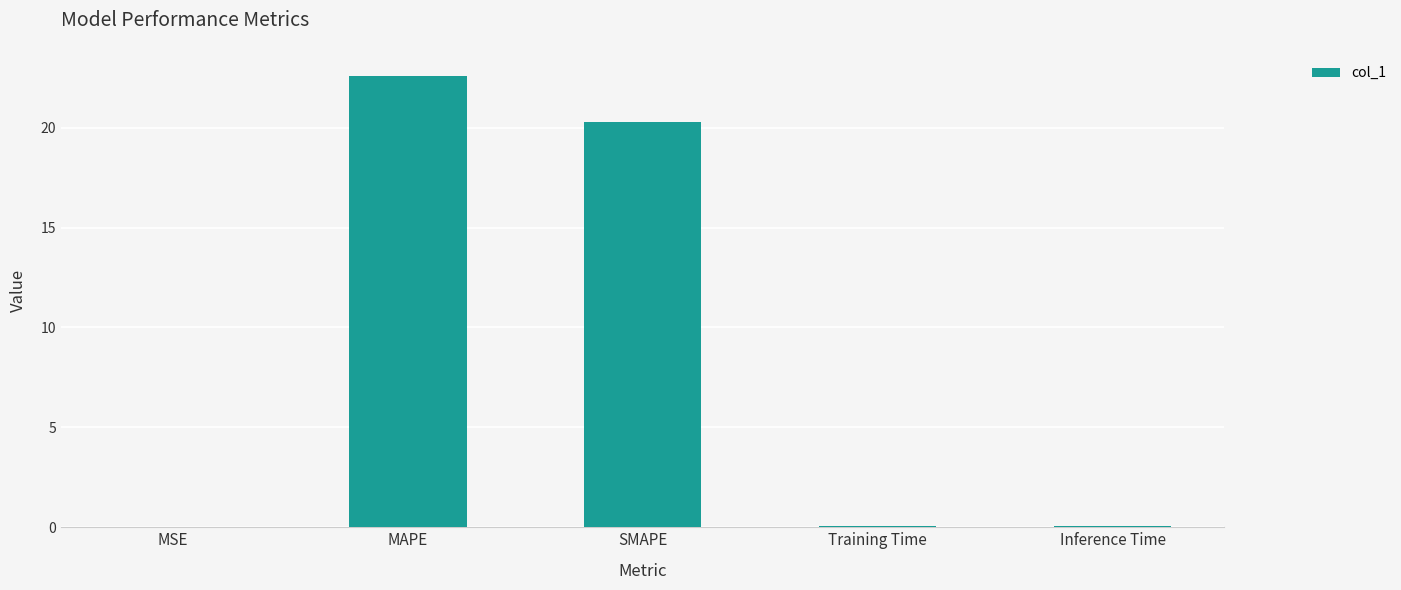

What is the sum of all values?

43.0